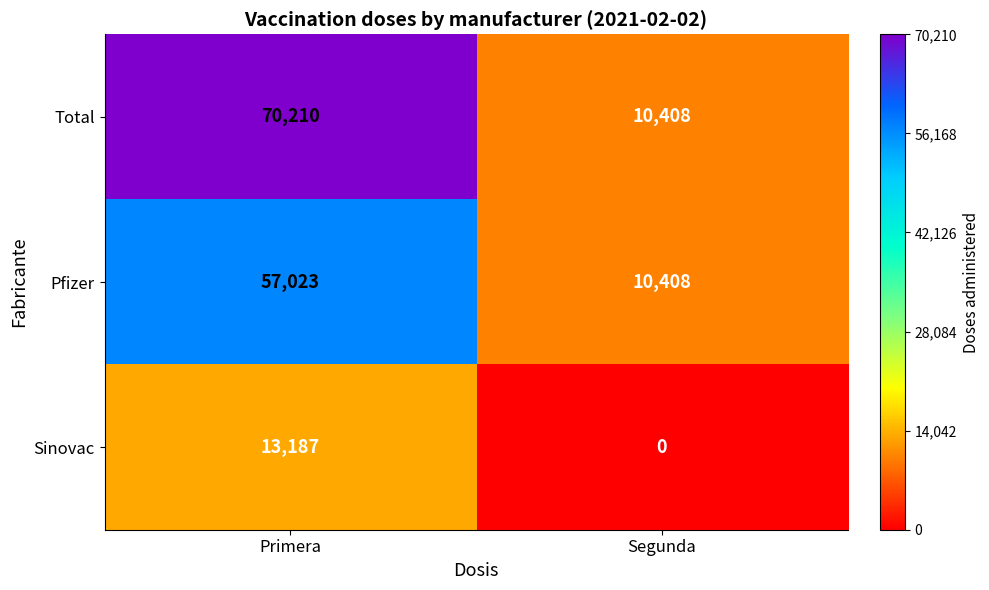

The value of Total at Segunda is 10408. True or false?

True